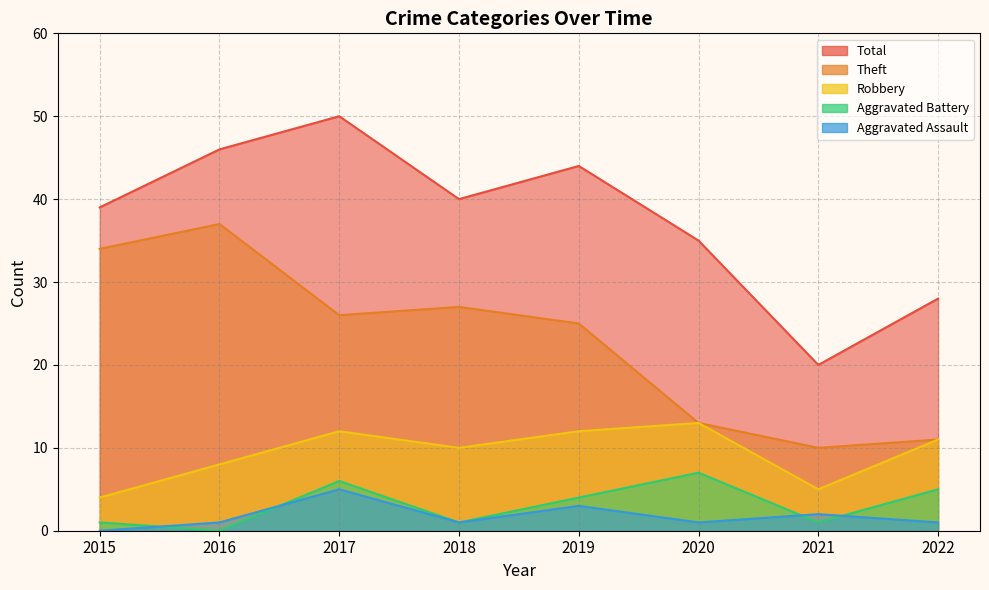

At how many categories does at least one series exceed 46?

1